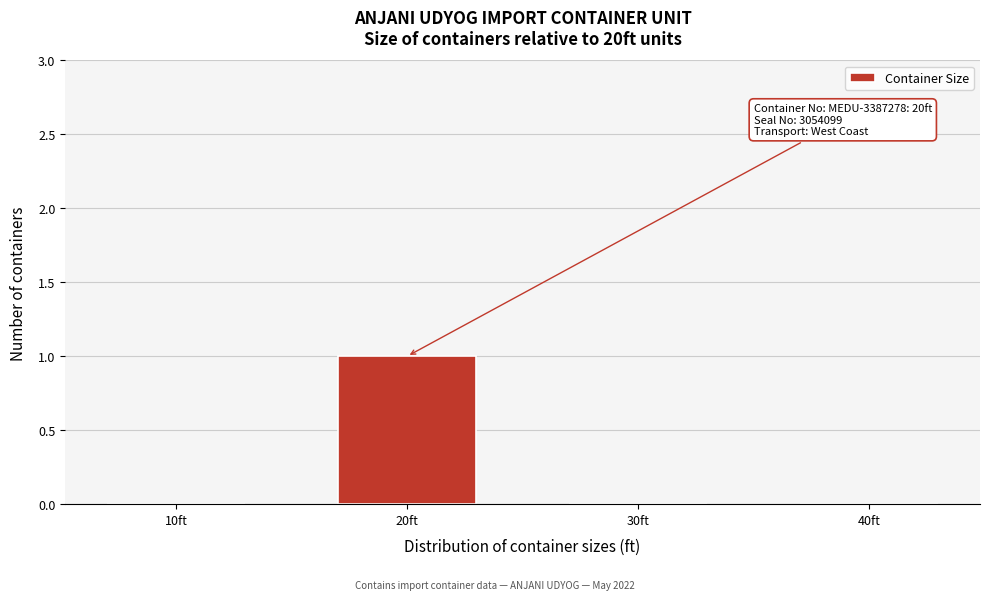

Reading left to right, list all the values displayed in this chart.

10ft=0	20ft=1	30ft=0	40ft=0